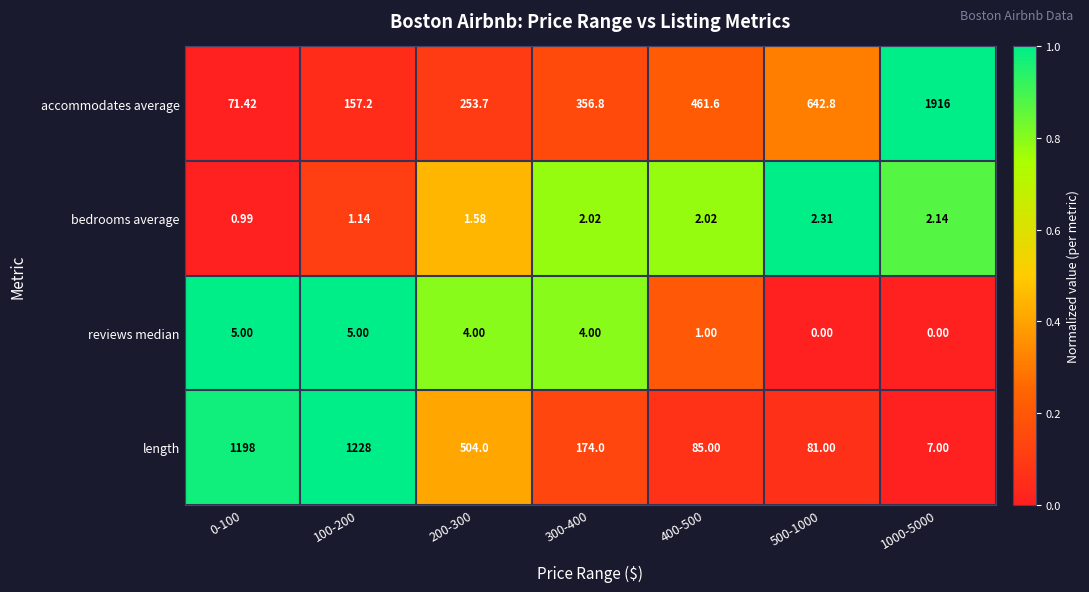

Which series has the largest total across all categories?

accommodates average